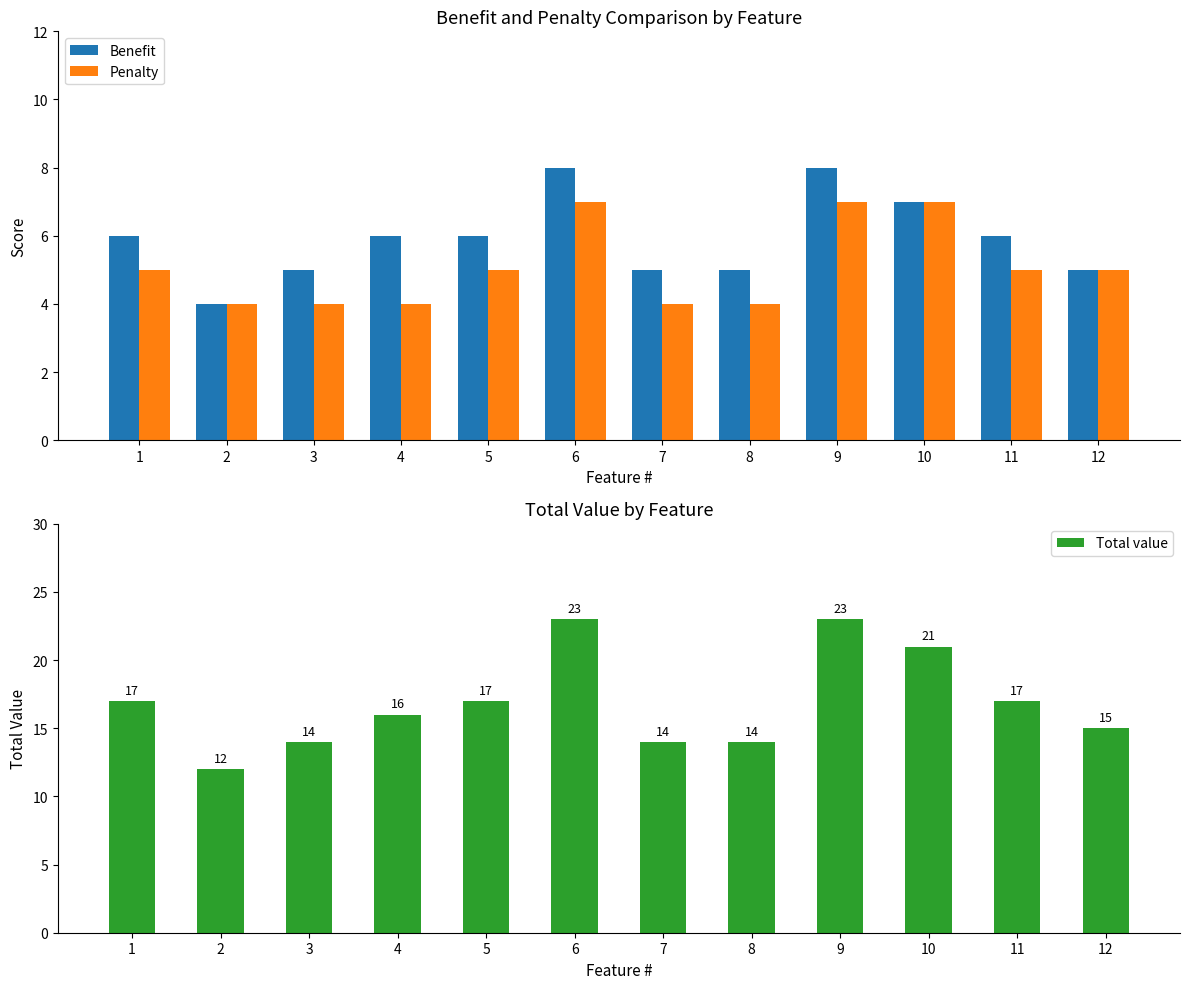

How many Benefit values are between 5 and 7?

9